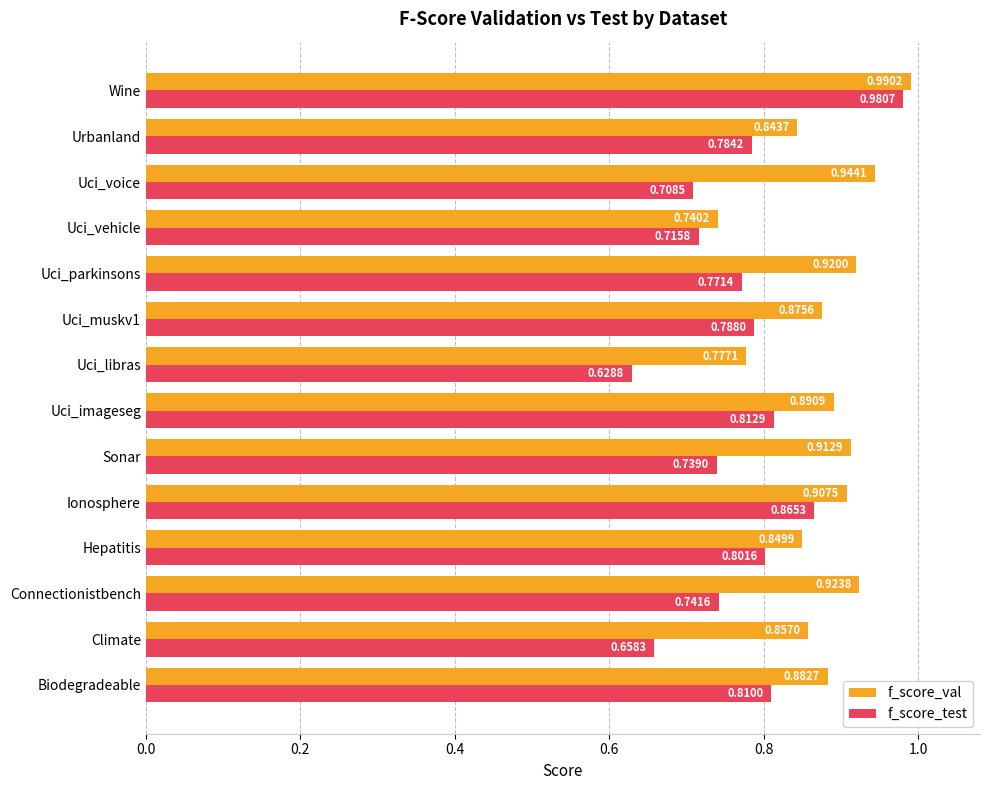

At which category is the sum across all series the highest?

Wine